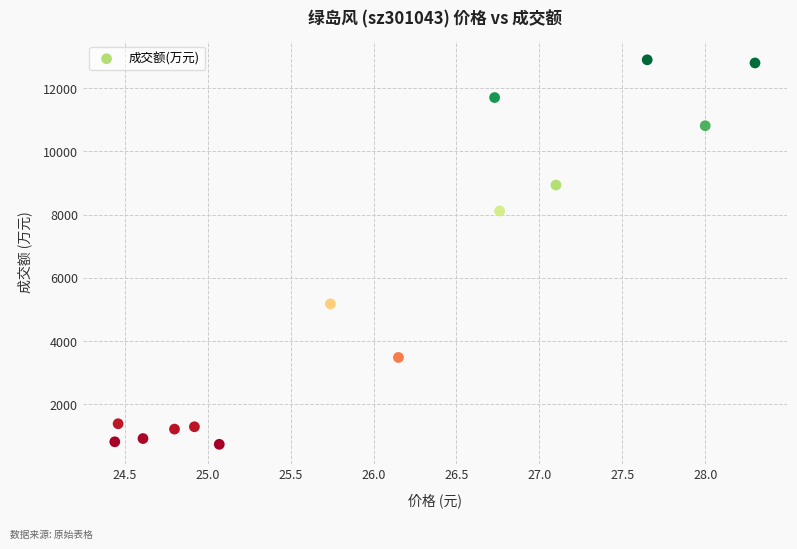

What Y value in the scatter plot is closest to 6814?

8113